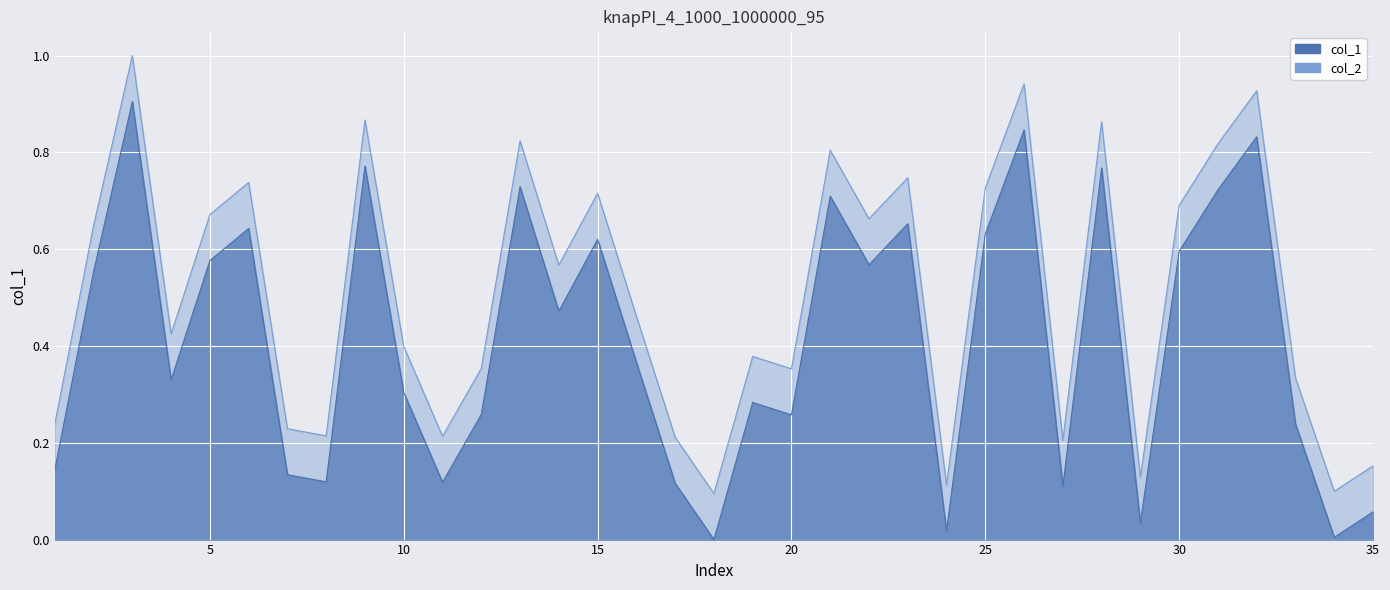

True or false: col_2 and col_1 cross at least once.

False